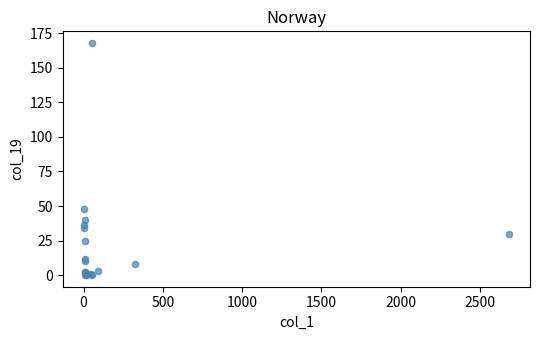

What Y value in the scatter plot is closest to 84?

48